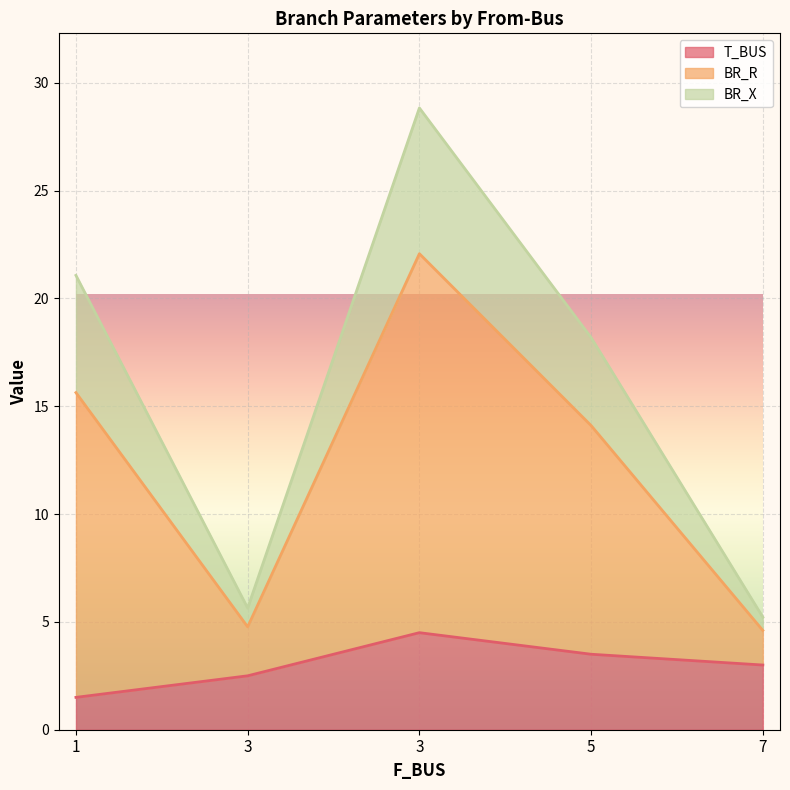

At which category does the chart reach its minimum across all series?

1